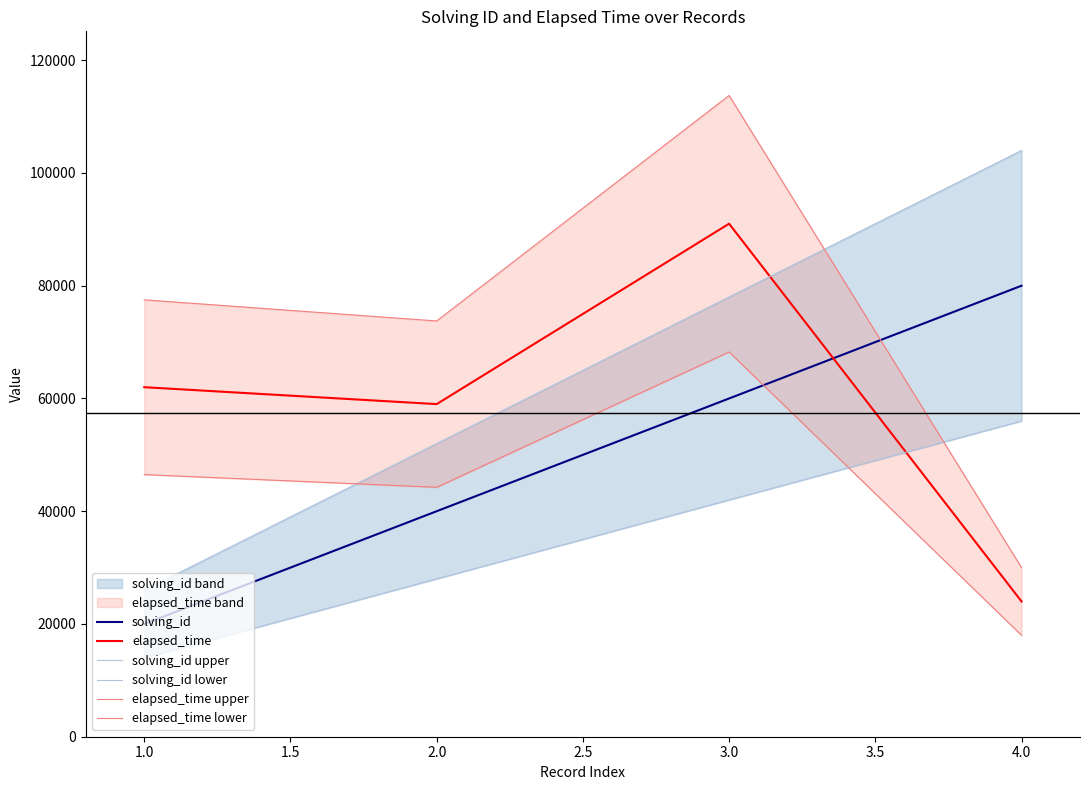

How many times do elapsed_time and solving_id cross each other?

1